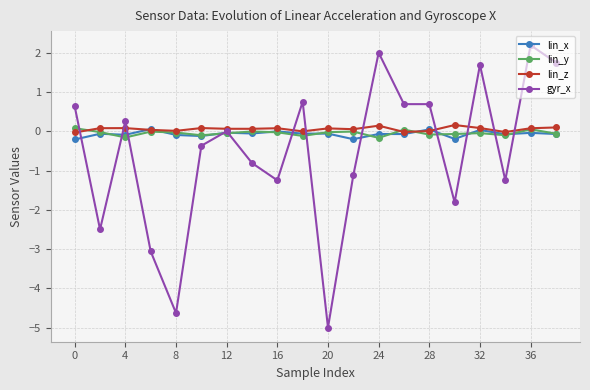

Which series has the widest spread of values?

gyr_x